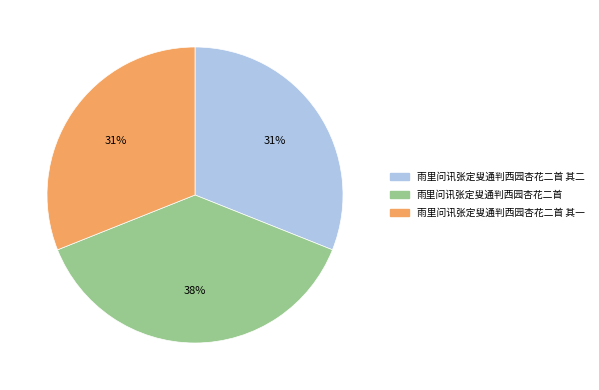

Is there any slice that represents more than half of the pie?

No